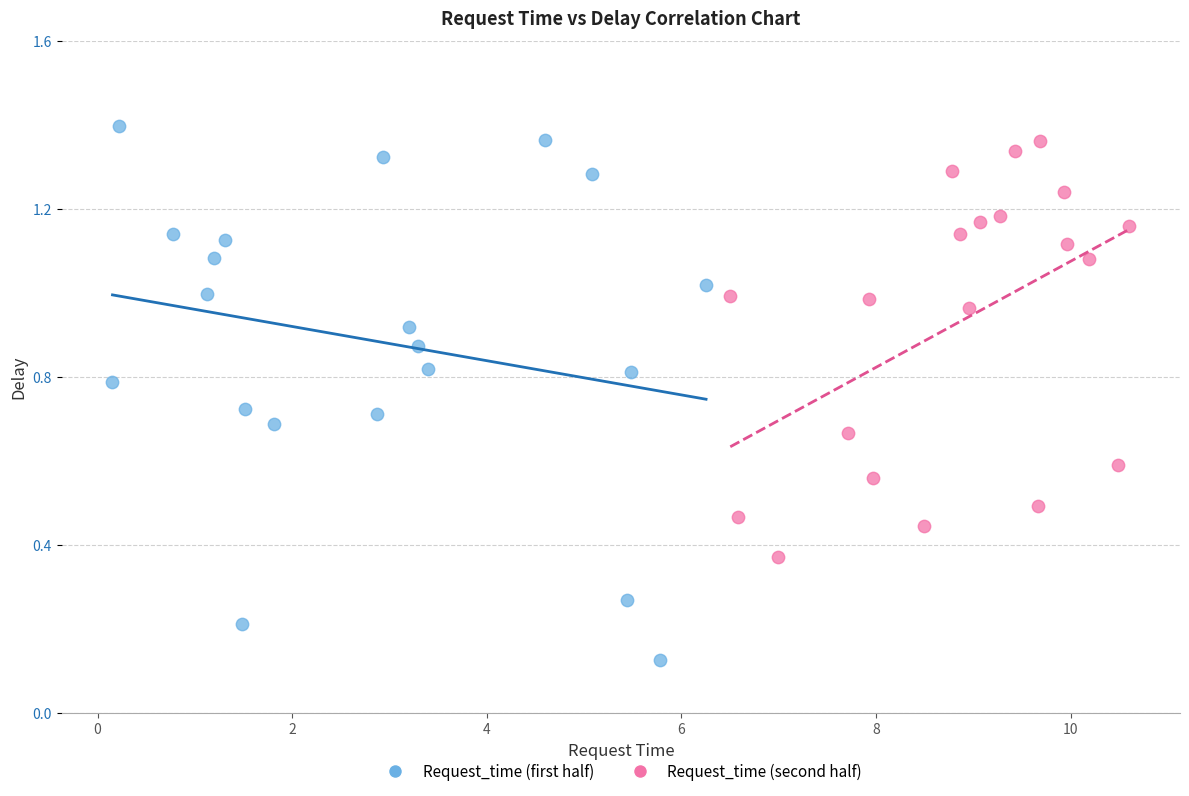

Which series has the largest Y range (max minus min)?

Request_time (first half)